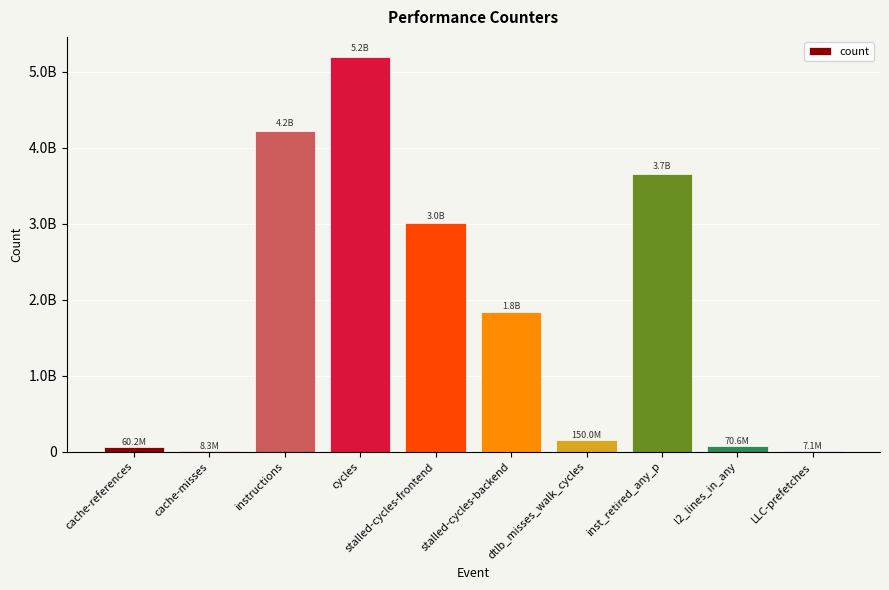

Are the bars horizontal?

No